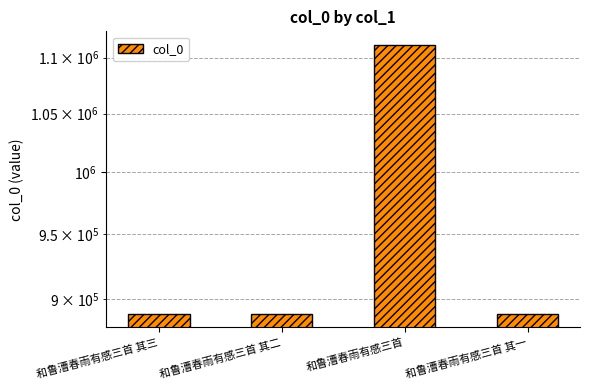

Rank the categories by value from highest to lowest.

和鲁漕春雨有感三首, 和鲁漕春雨有感三首 其一, 和鲁漕春雨有感三首 其二, 和鲁漕春雨有感三首 其三